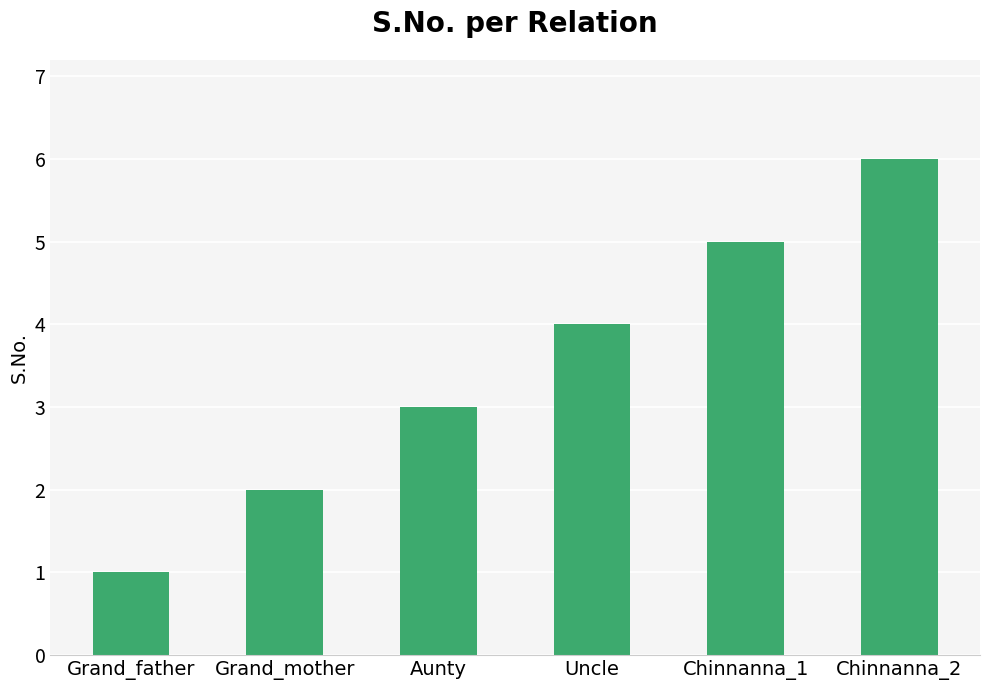

Reading left to right, list all the values displayed in this chart.

1	2	3	4	5	6